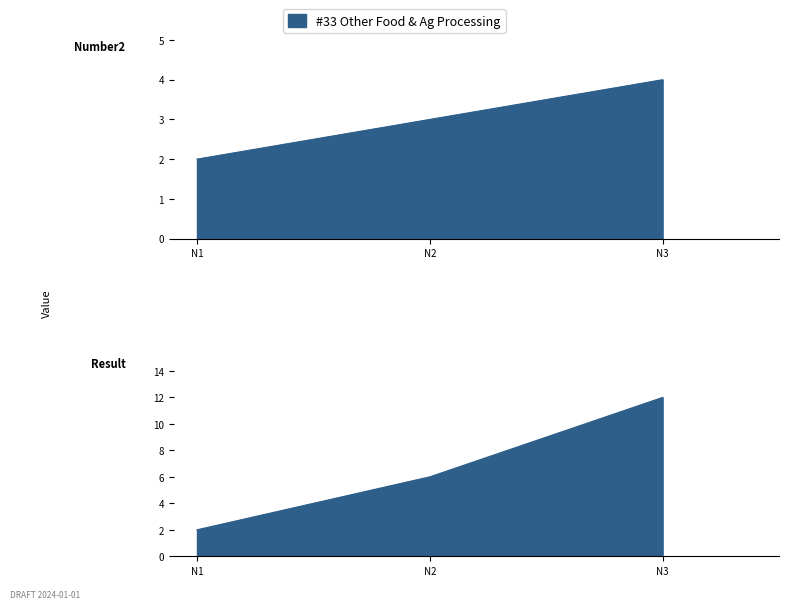

Reading left to right, transcribe all the data shown in this chart.

Number2: 2	3	4
Result: 2	6	12